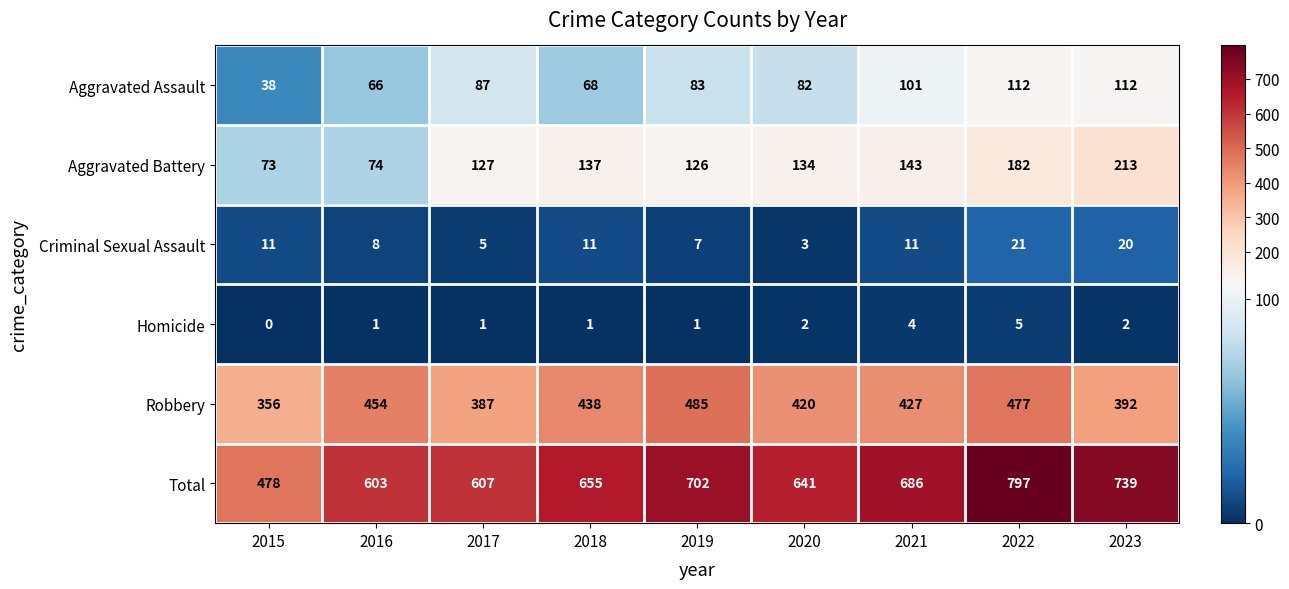

Where is Aggravated Assault nearest to the value 75?

2018